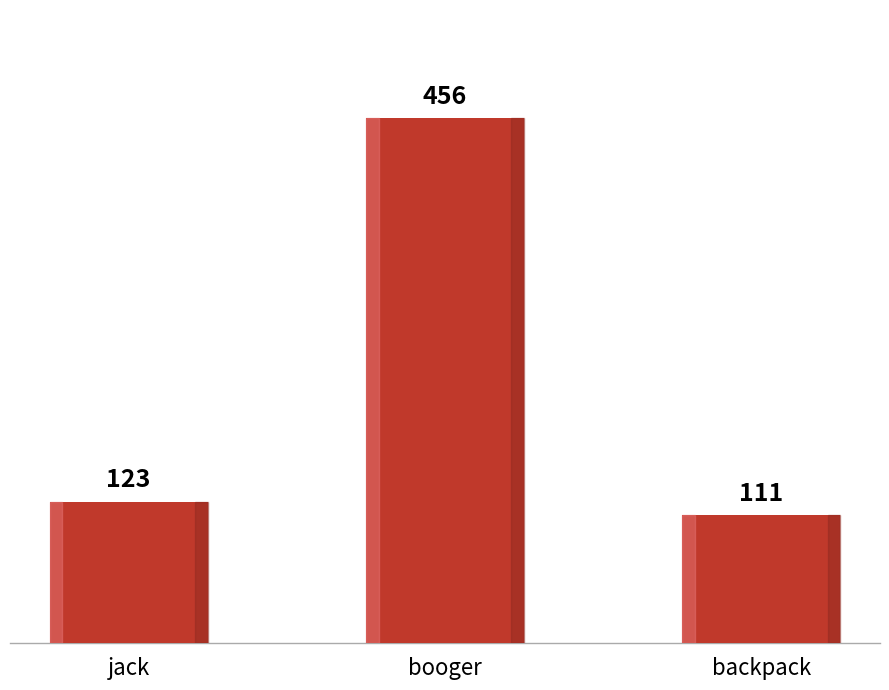

What is the label of the 1st bar from the right?

backpack